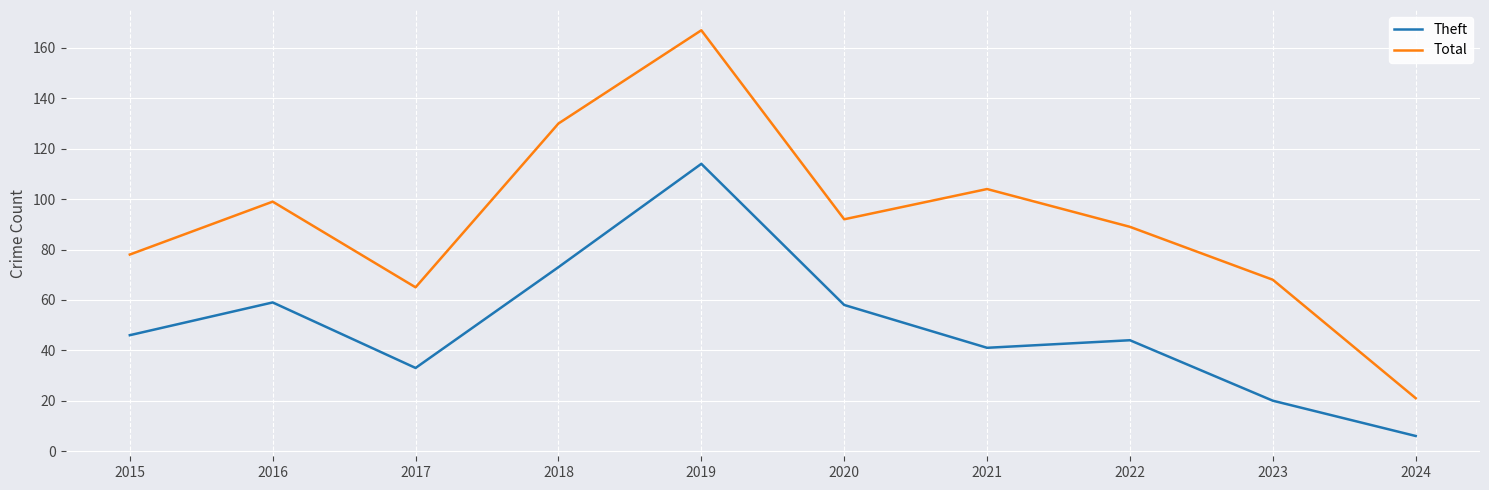

The Total series shows 138 at 2020. True or false?

False